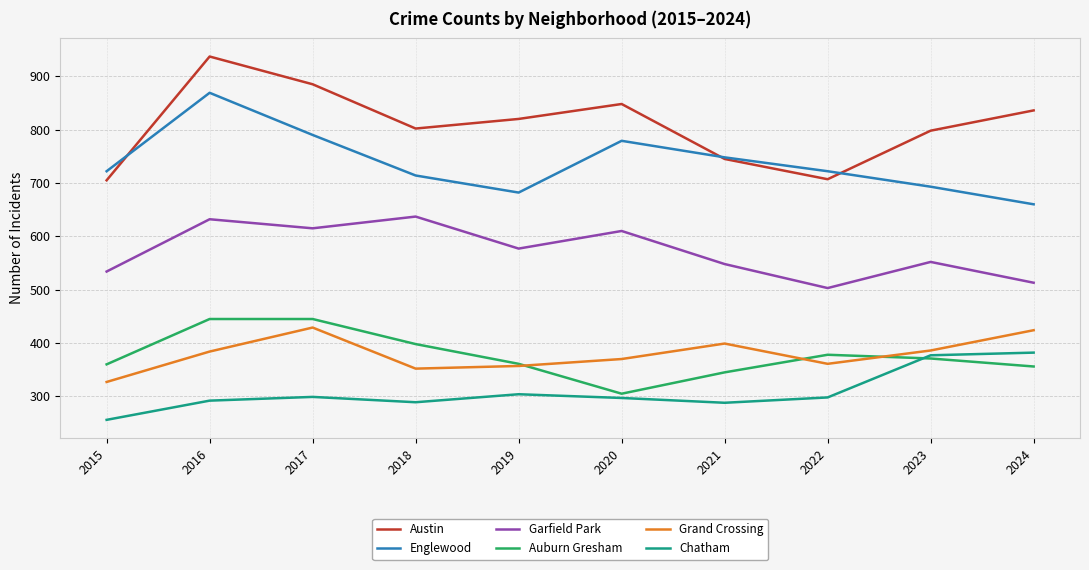

True or false: Garfield Park and Chatham intersect in this chart.

False